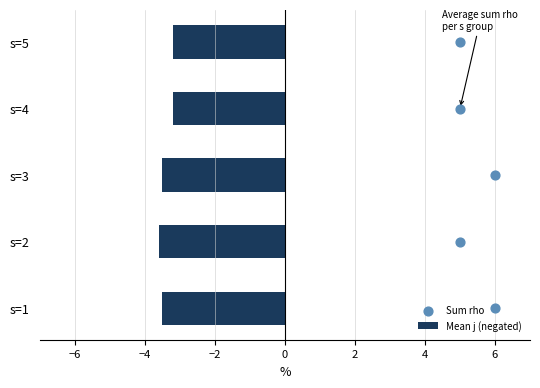

Which series has the largest total across all categories?

Sum rho